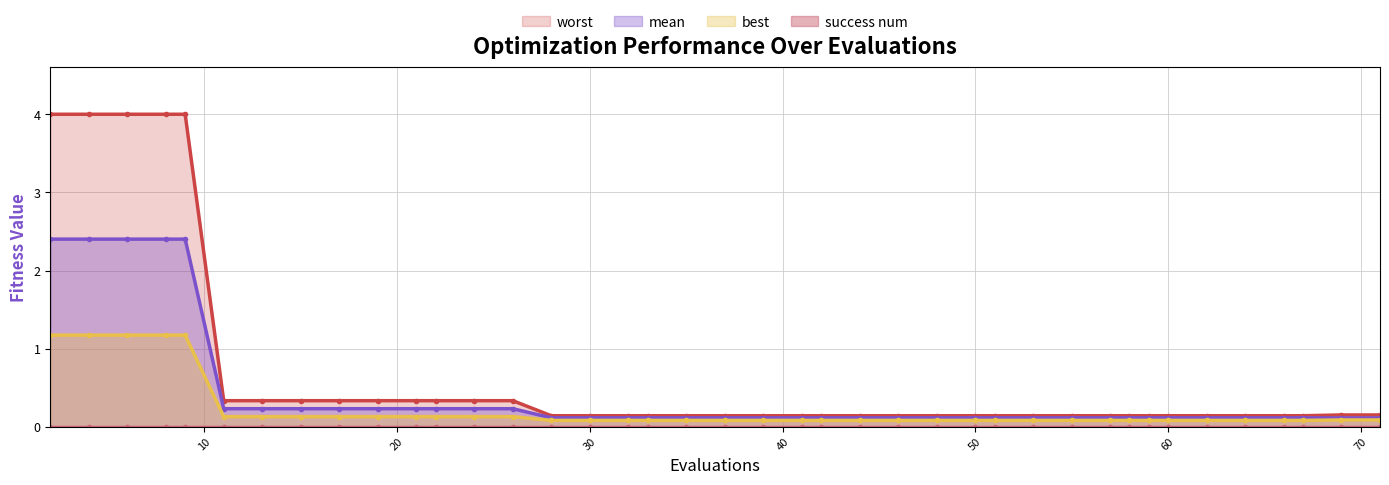

What is the total value across all series at 51?

0.3